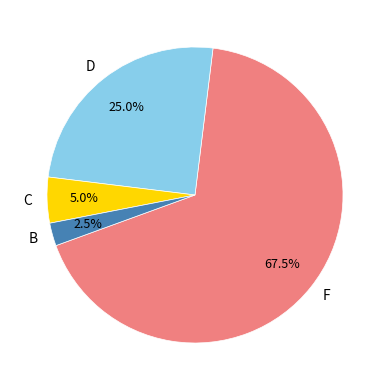

To the nearest percent, what is the combined percentage of D and F?

92%